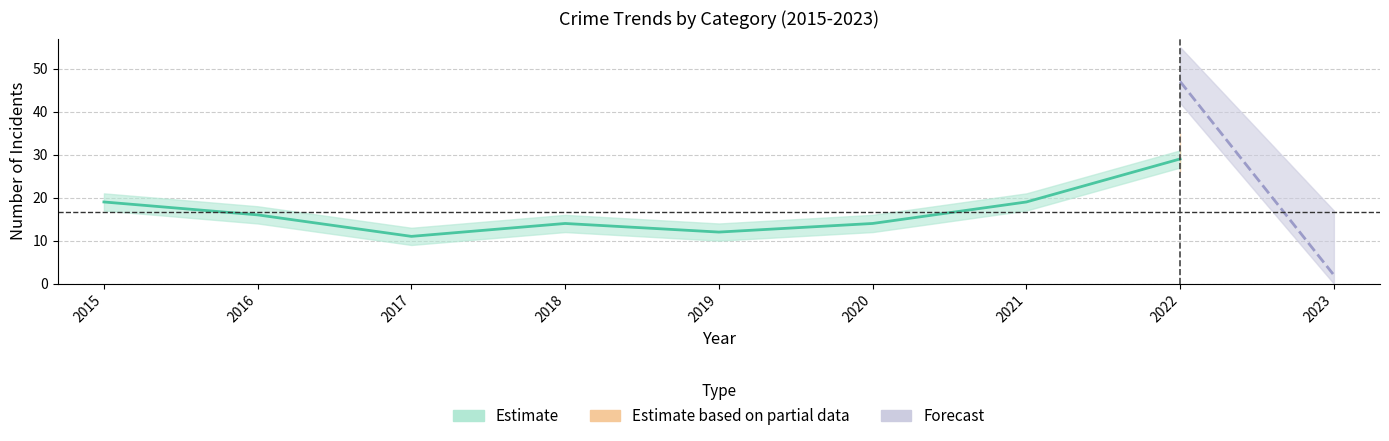

True or false: Robbery has more than 2 interior local peaks.

False